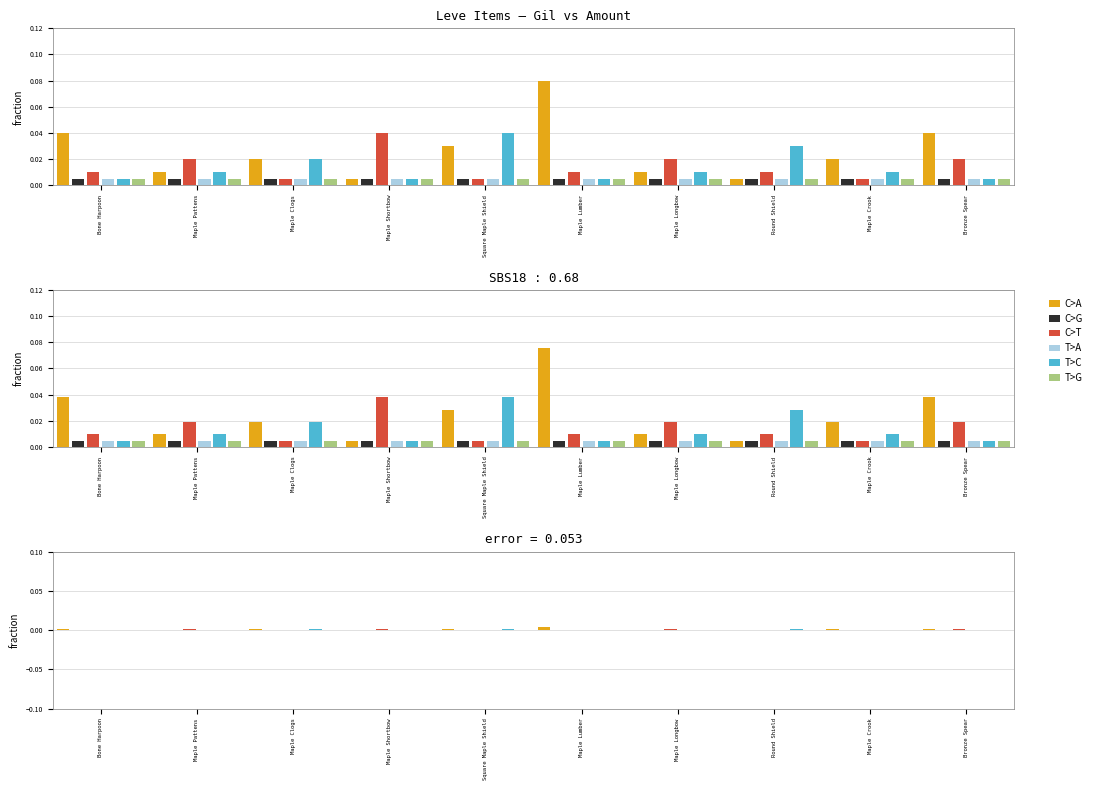

Which series has the largest total across all categories?

C>A